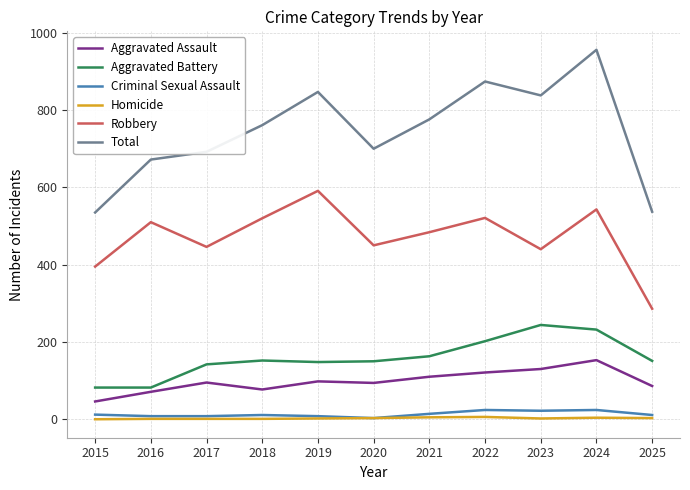

At which category is the sum across all series the highest?

2024